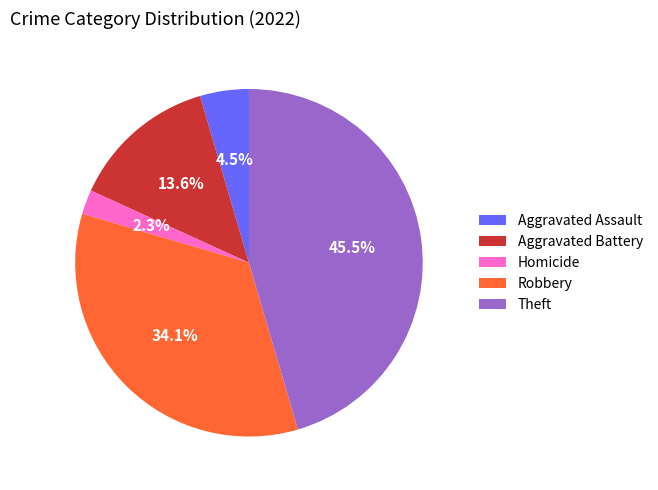

How much of the chart is everything except Theft?

54.5%